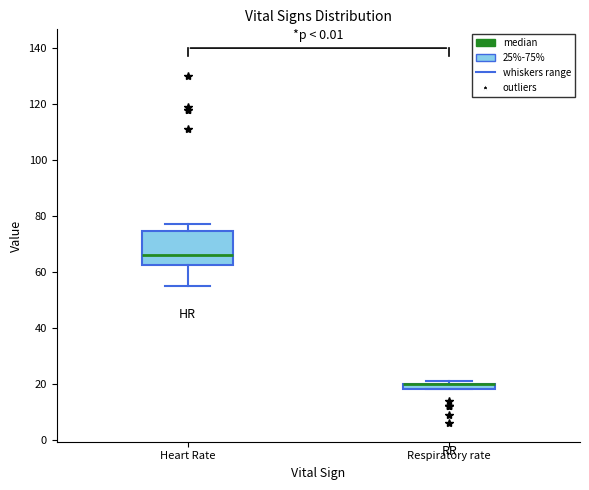

Comparing the boxes themselves (not the whiskers), which one is the tallest?

Heart Rate